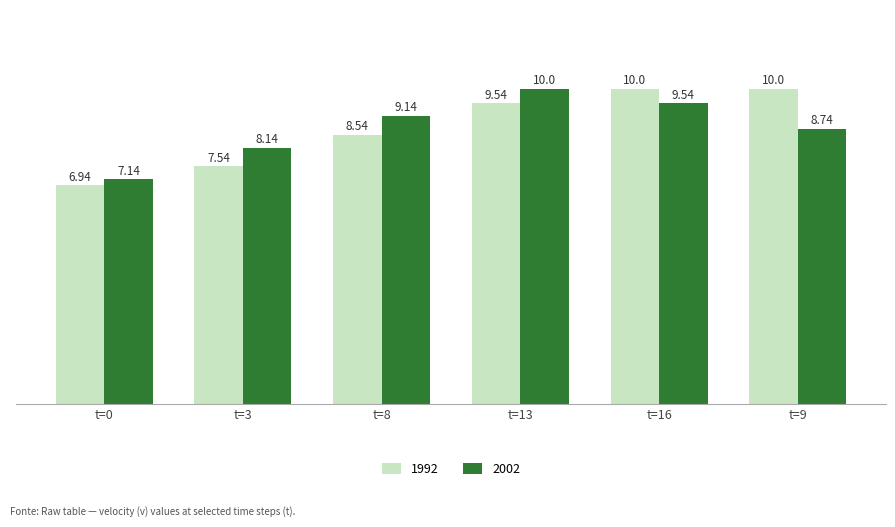

What is the difference between the maximum and second lowest values in the 2002 series?

1.9